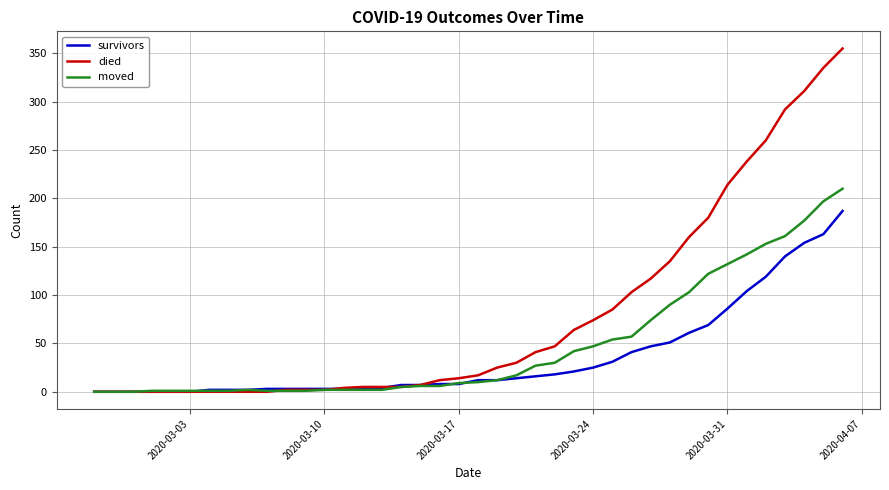

What is the sum of all died values?

3141